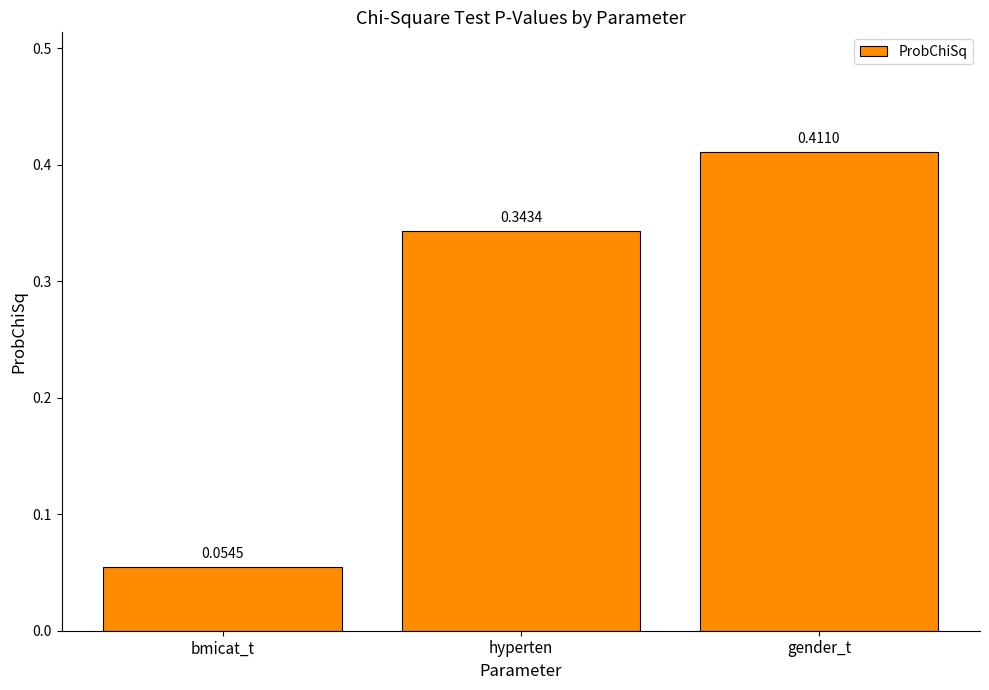

List the labels in order of value, largest first.

gender_t, hyperten, bmicat_t